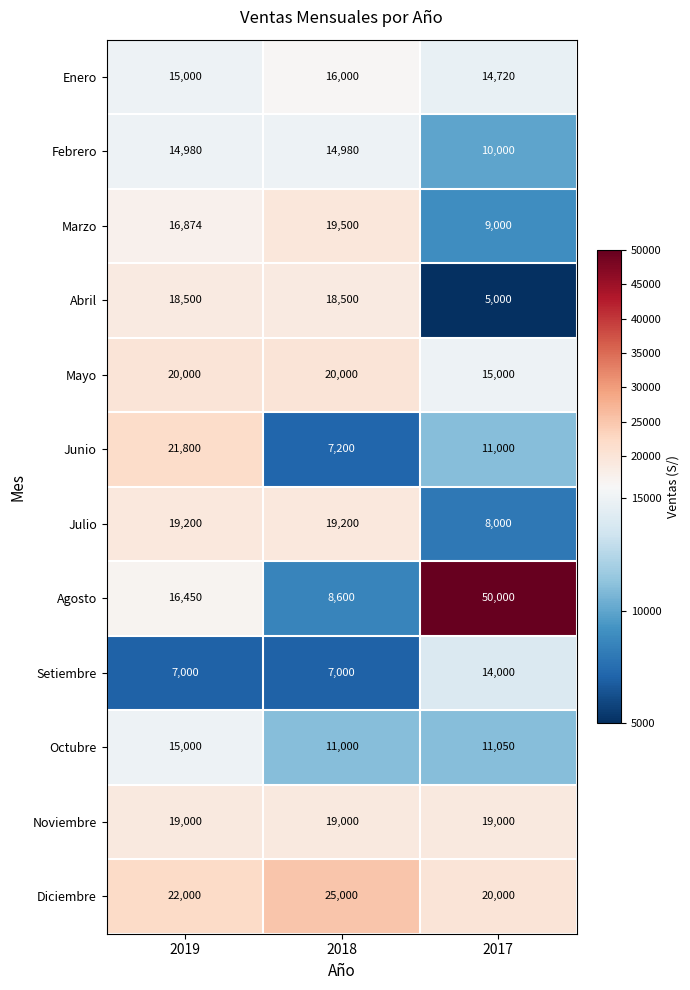

What is the total value across all series at 2018?

185980